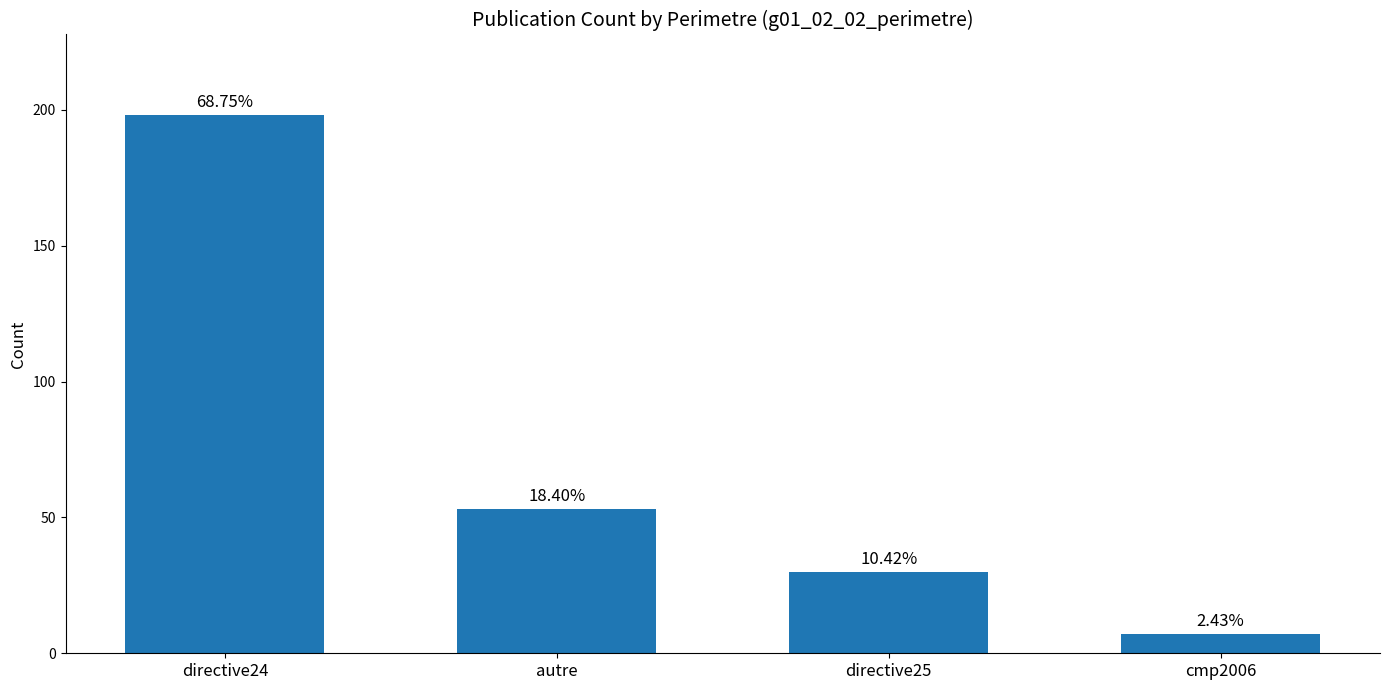

What position from the left is directive25?

3